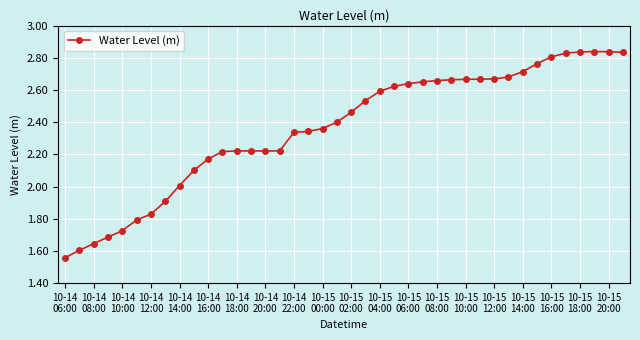

How many data points does each series have?

40